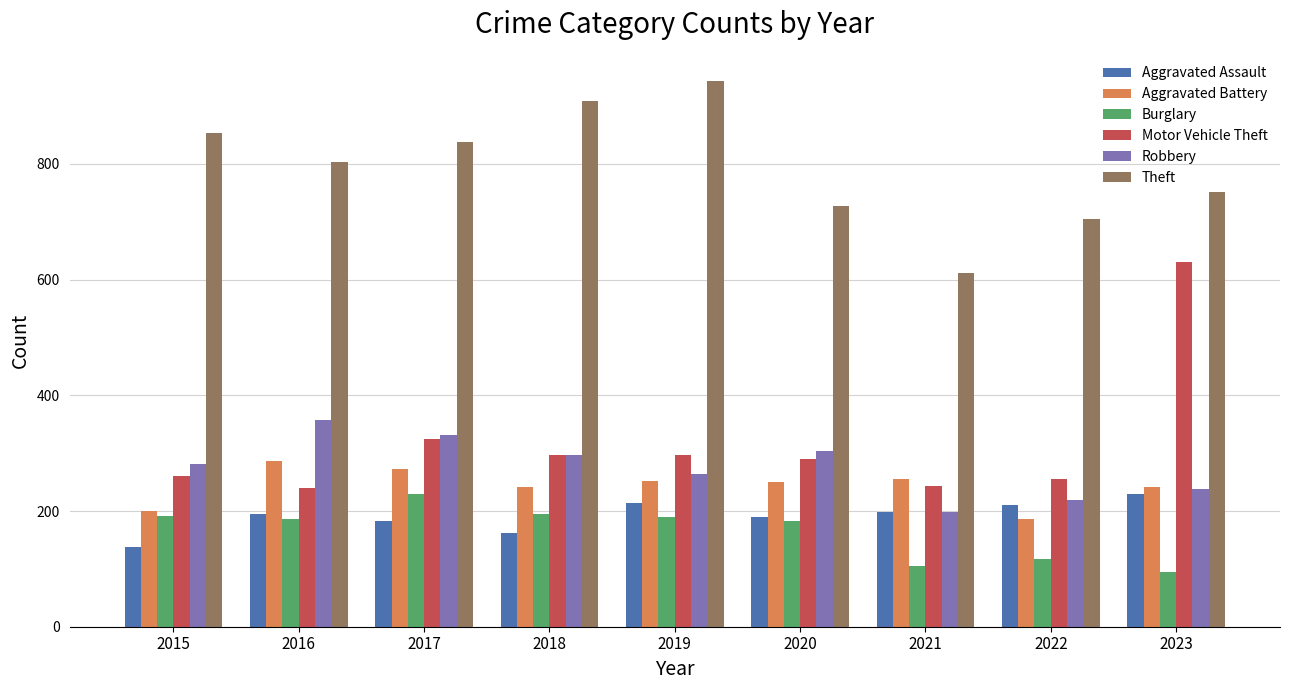

What is the maximum value shown in the chart?

943